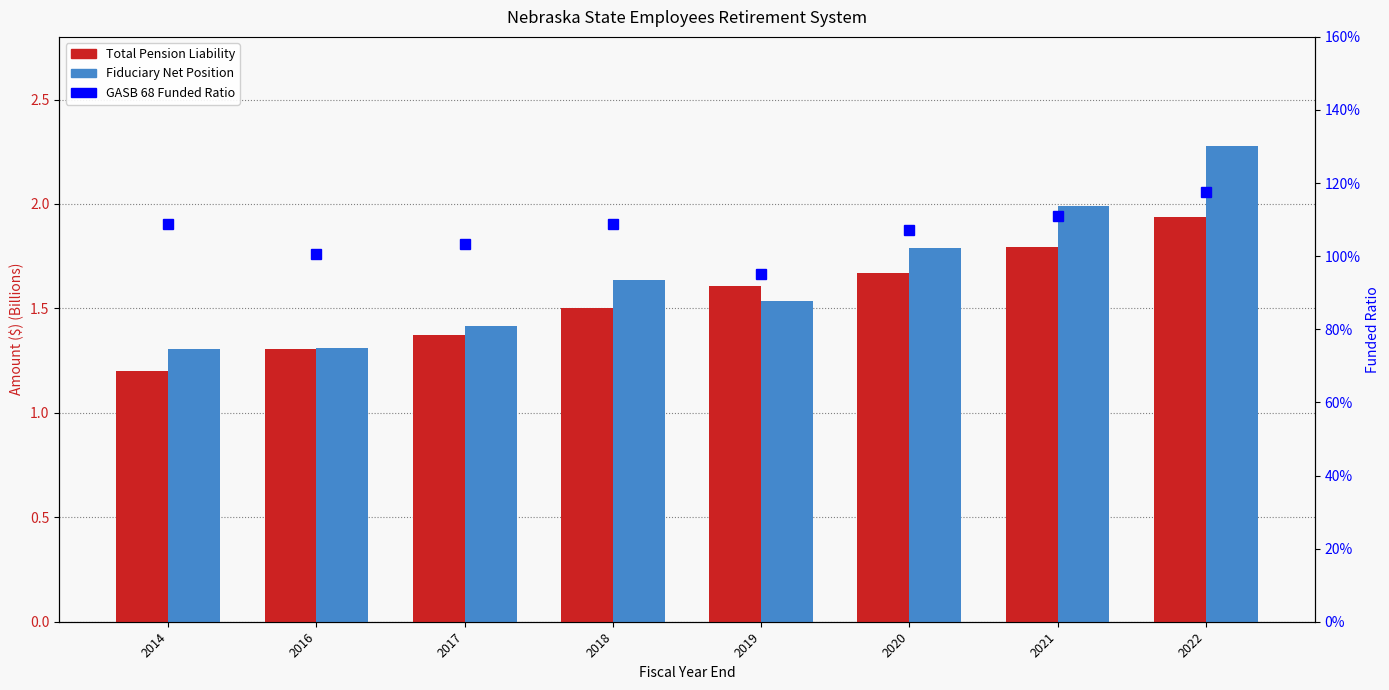

What is the sum of all Total Pension Liability values?

12.4